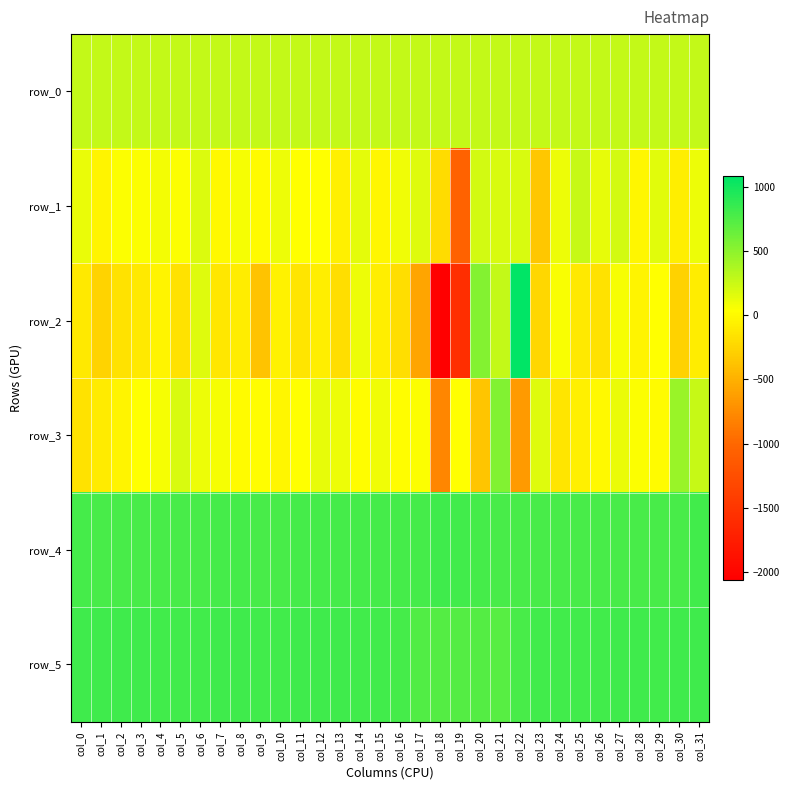

At which category is the sum across all series the highest?

col_21